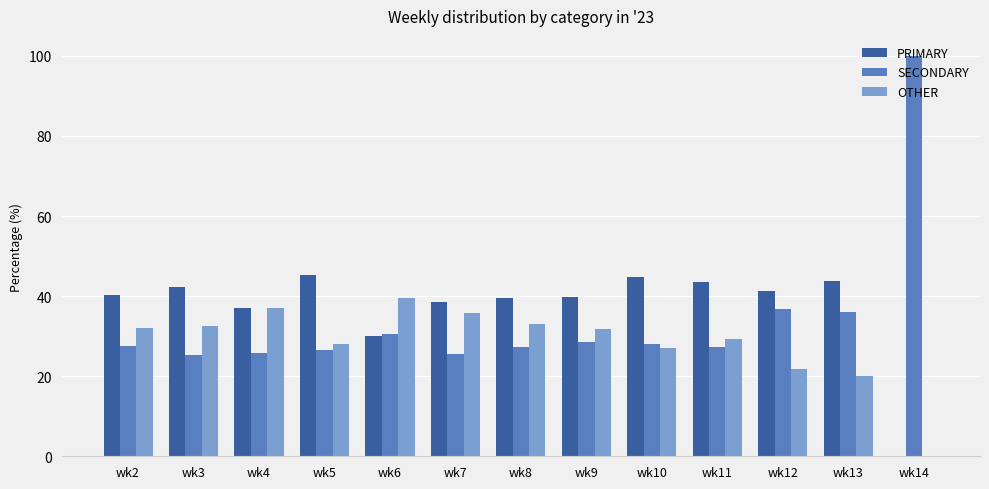

What is the sum of the SECONDARY values at wk5 and wk7?

52.2